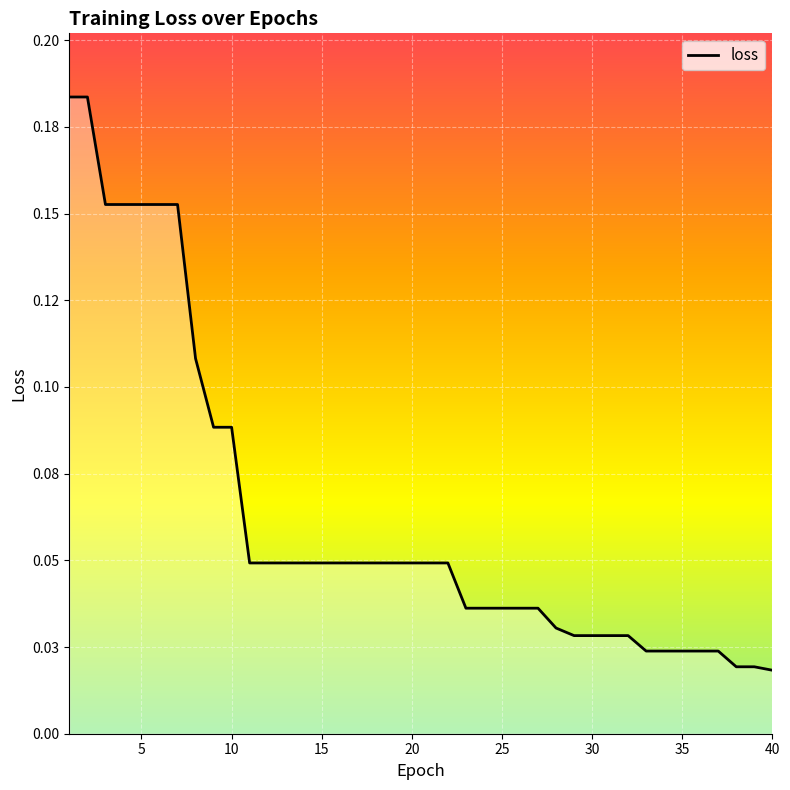

What is the difference between the second highest and minimum values?

0.2